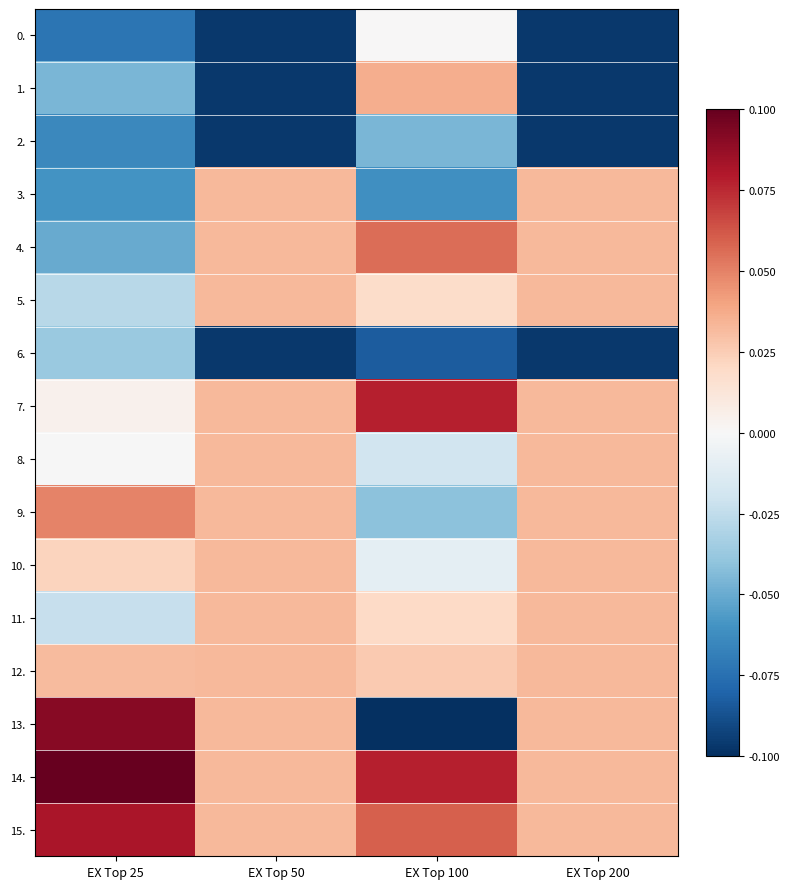

How many series are shown in this chart?

16